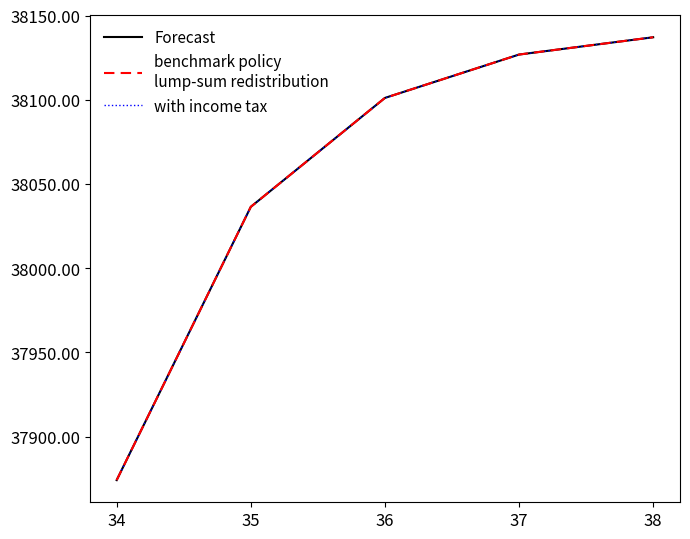

Does the chart have visible grid lines?

No